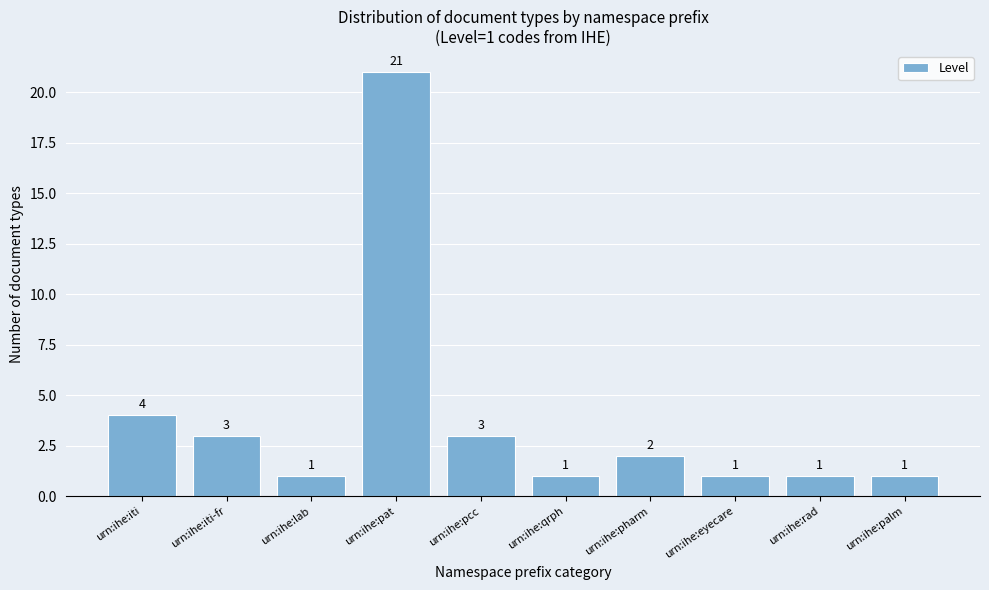

Reading right to left, transcribe all the data shown in this chart.

urn:ihe:palm=1	urn:ihe:rad=1	urn:ihe:eyecare=1	urn:ihe:pharm=2	urn:ihe:qrph=1	urn:ihe:pcc=3	urn:ihe:pat=21	urn:ihe:lab=1	urn:ihe:iti-fr=3	urn:ihe:iti=4